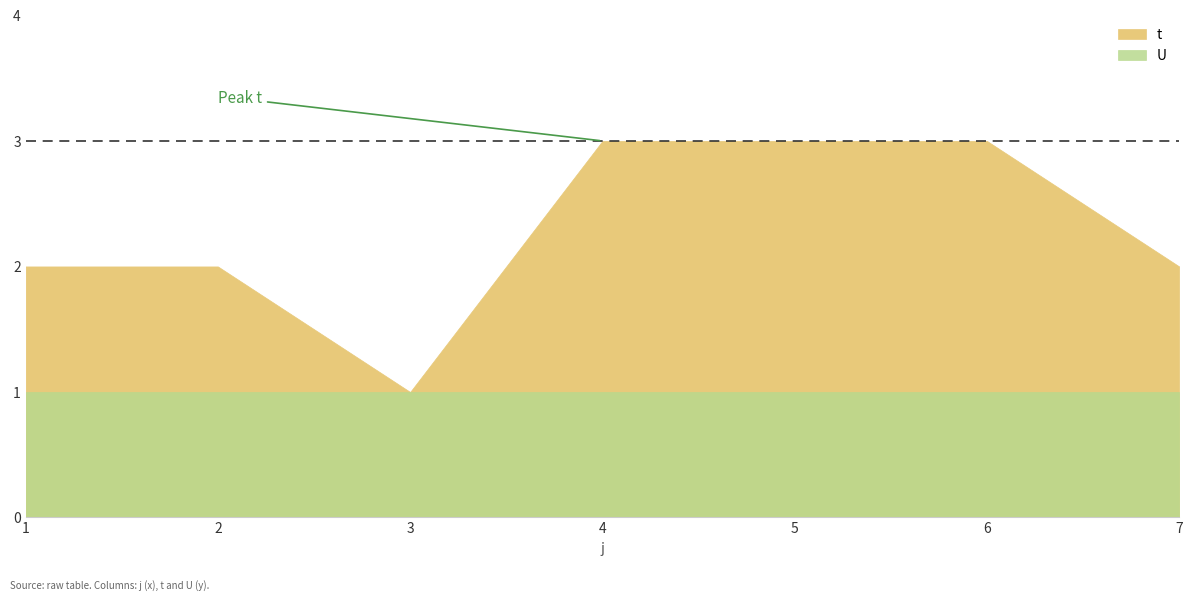

What is the total value across all series at 3?

2